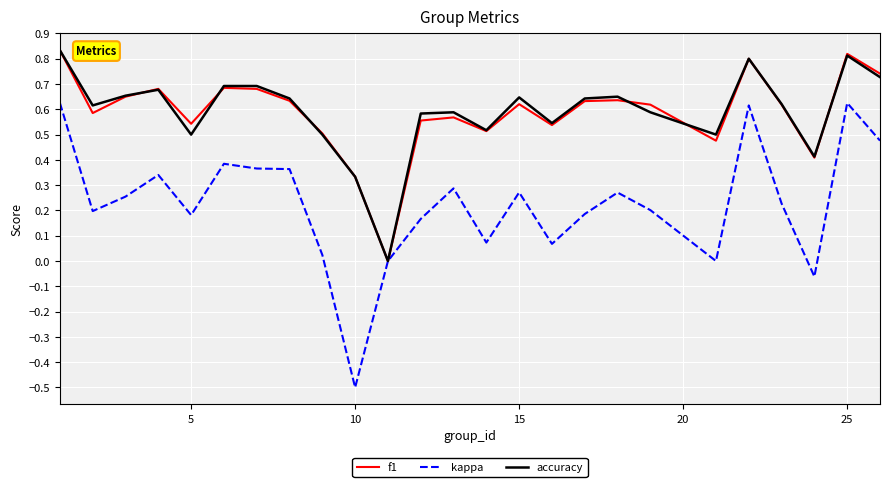

What is the minimum value shown in the chart?

-0.5